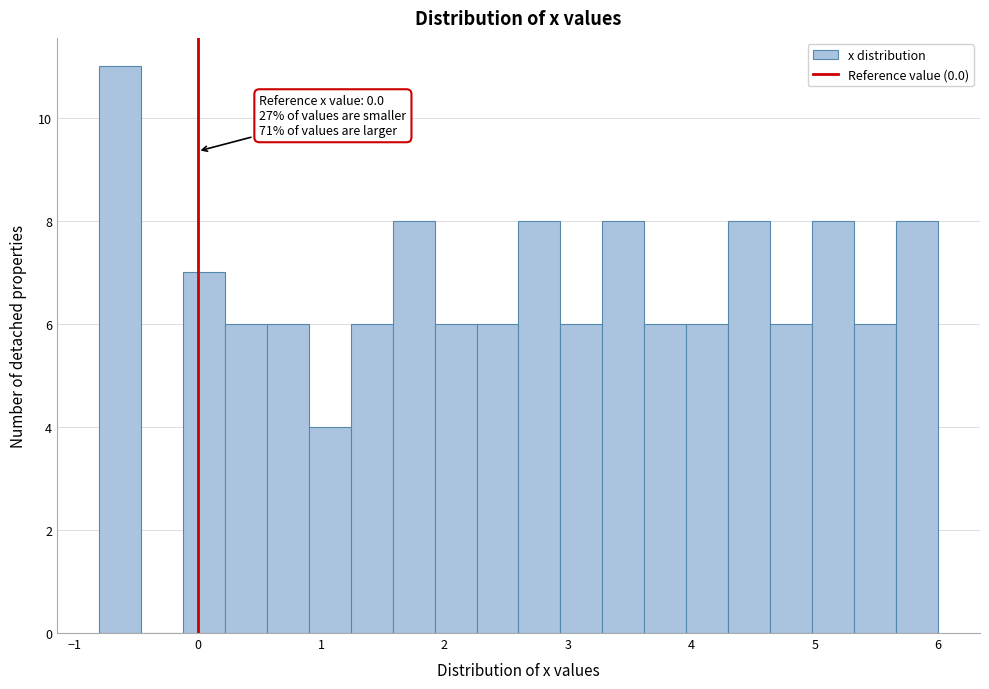

Around what value on the x-axis is the tallest bar? Give the approximate position of its centre, as read against the axis.

-0.6